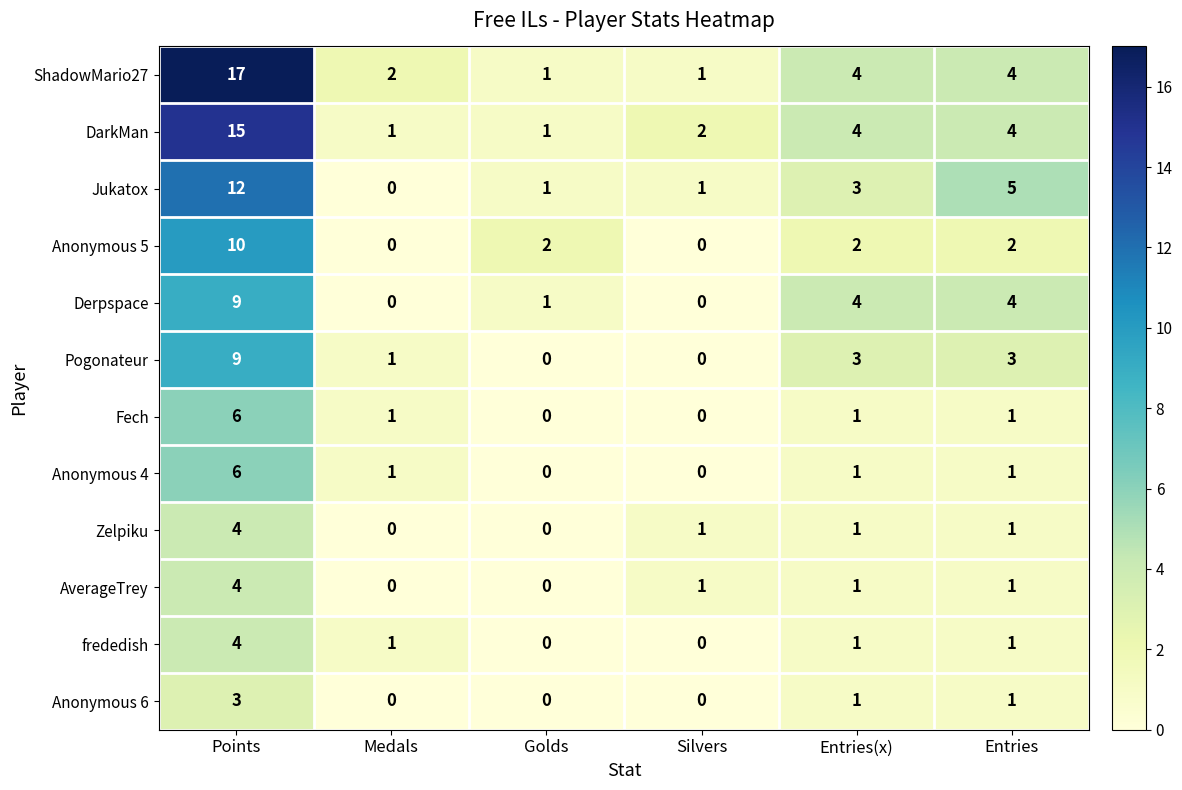

Where does the Pogonateur series first go above 3?

Points